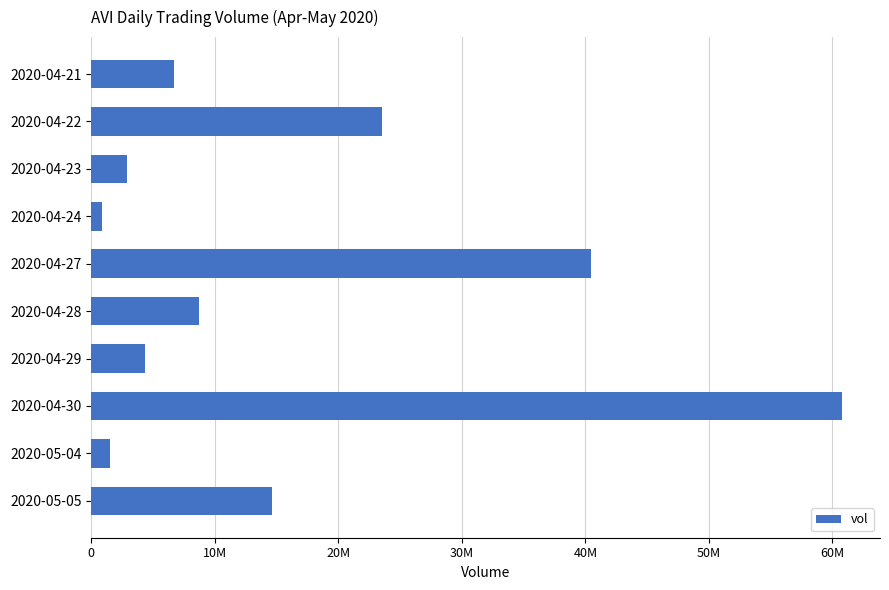

Which label corresponds to the smallest value in the chart?

2020-04-24